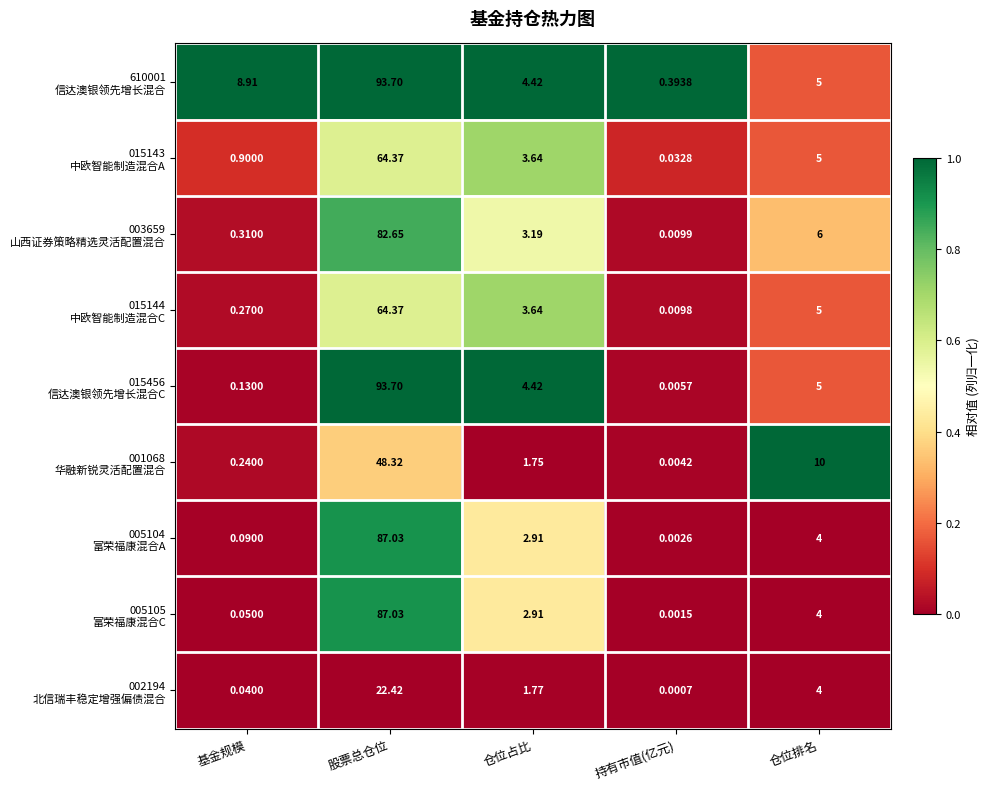

At which category is the sum across all series the highest?

股票总仓位